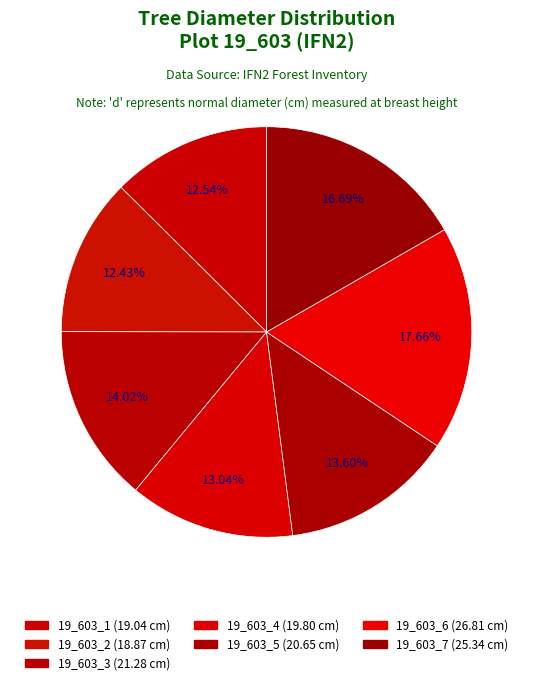

What percentage is NOT represented by 19_603_5?

86.4%